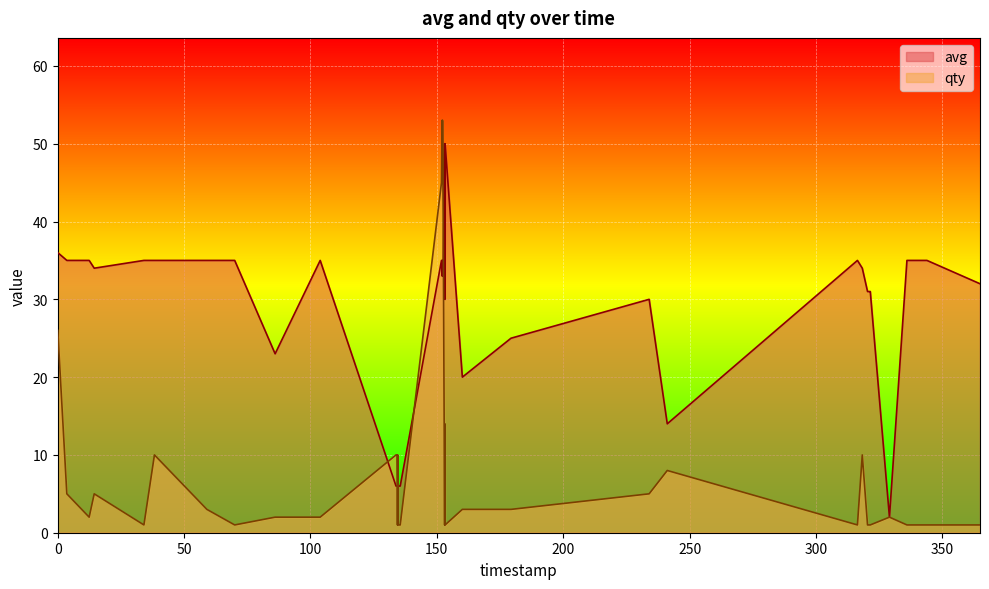

Which series has the widest spread of values?

qty